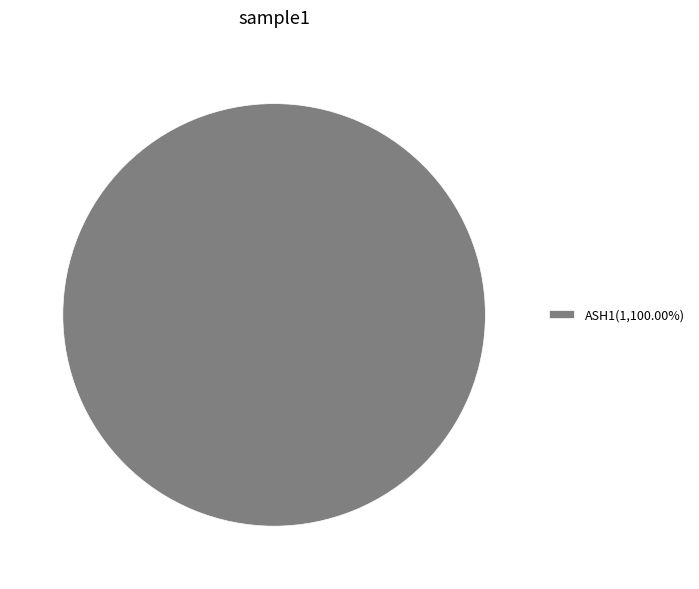

Does any single category account for the majority?

Yes